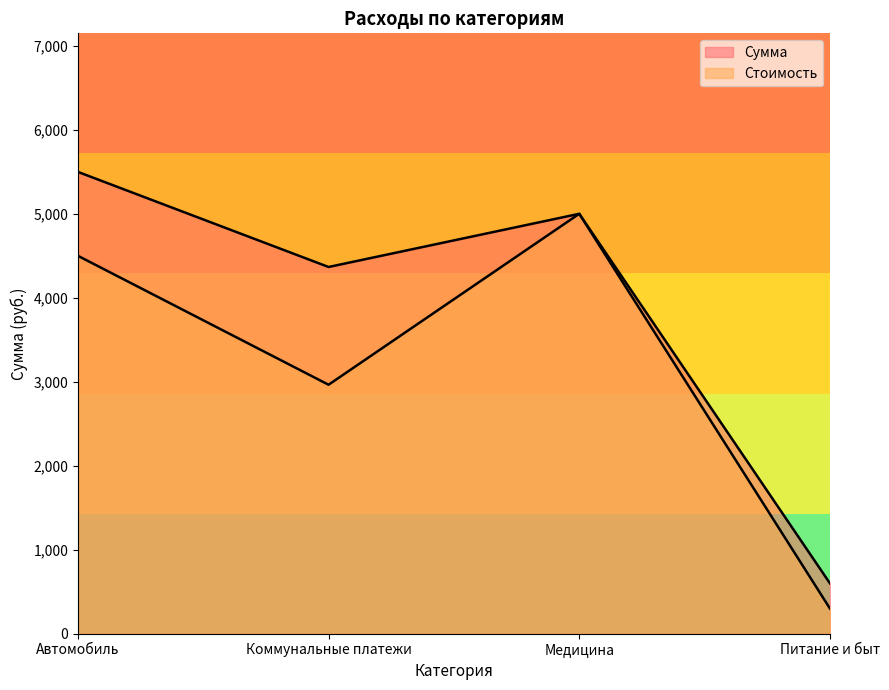

What is the total value across all series at Автомобиль?

9999.0